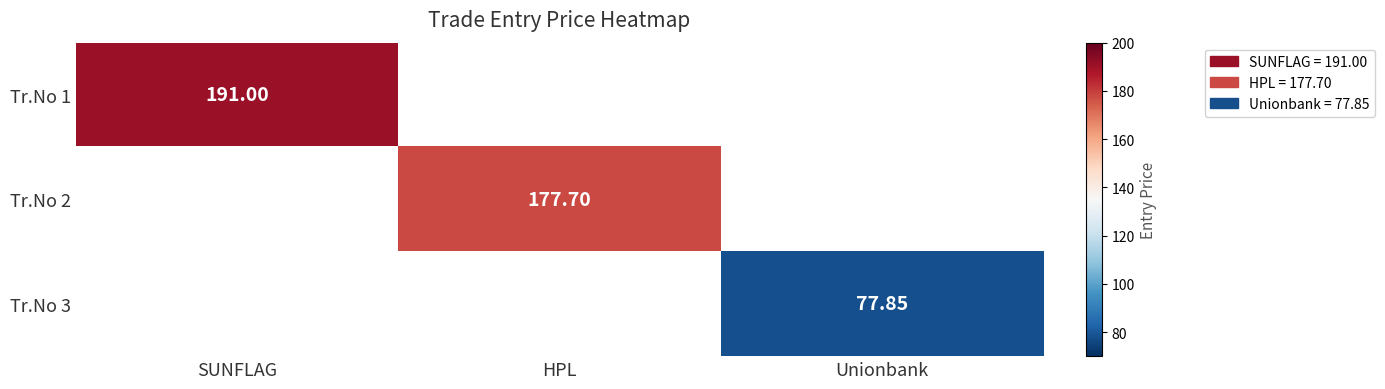

Read the Tr.No 2 value at HPL.

177.7